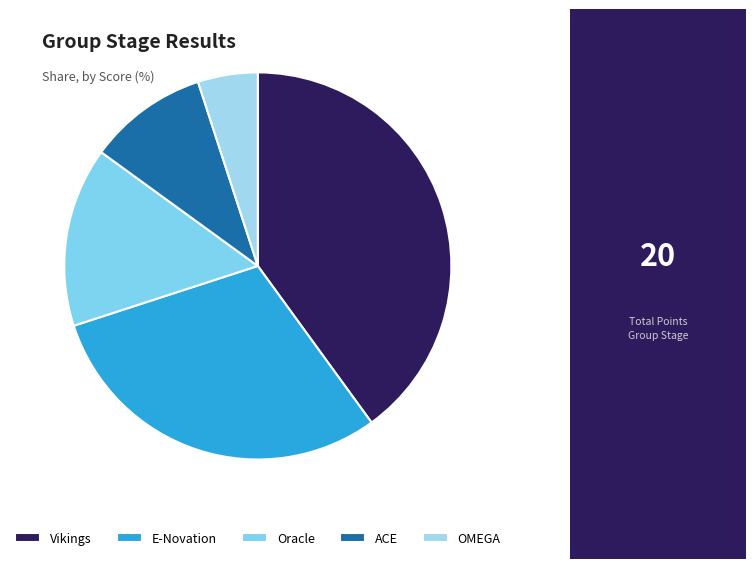

Count the number of slices in the pie.

5